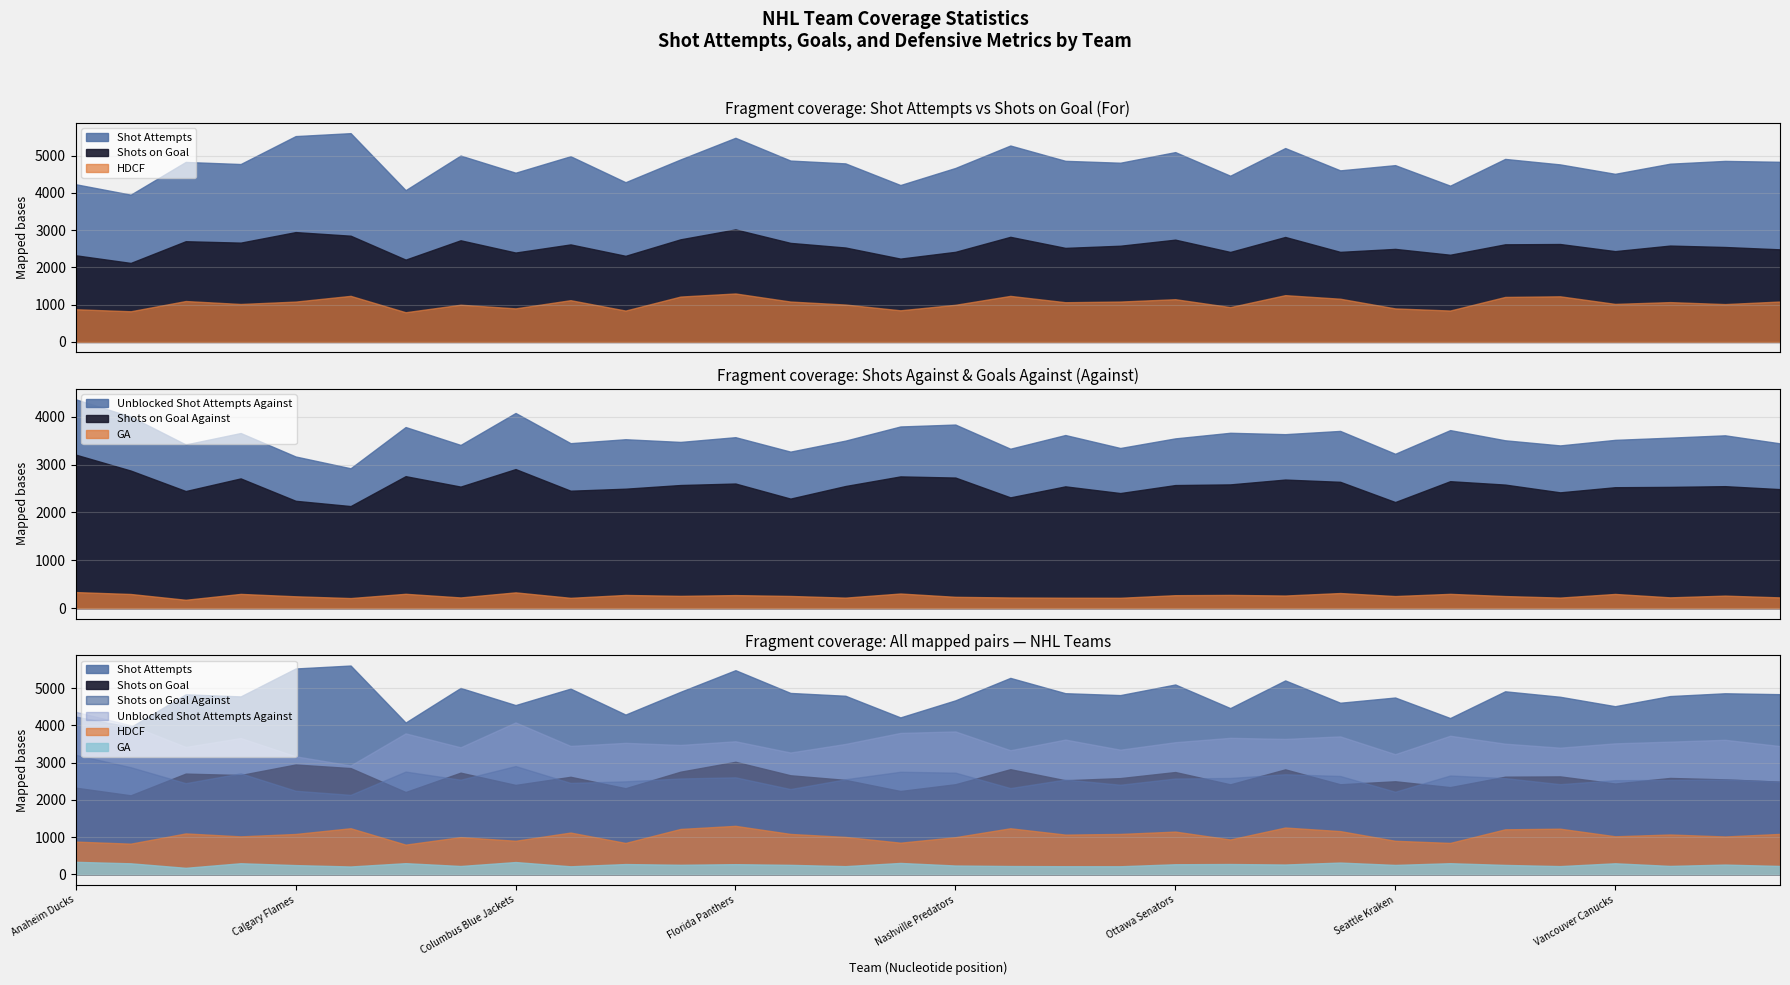

Where does the HDCF series first go above 1069?

Boston Bruins